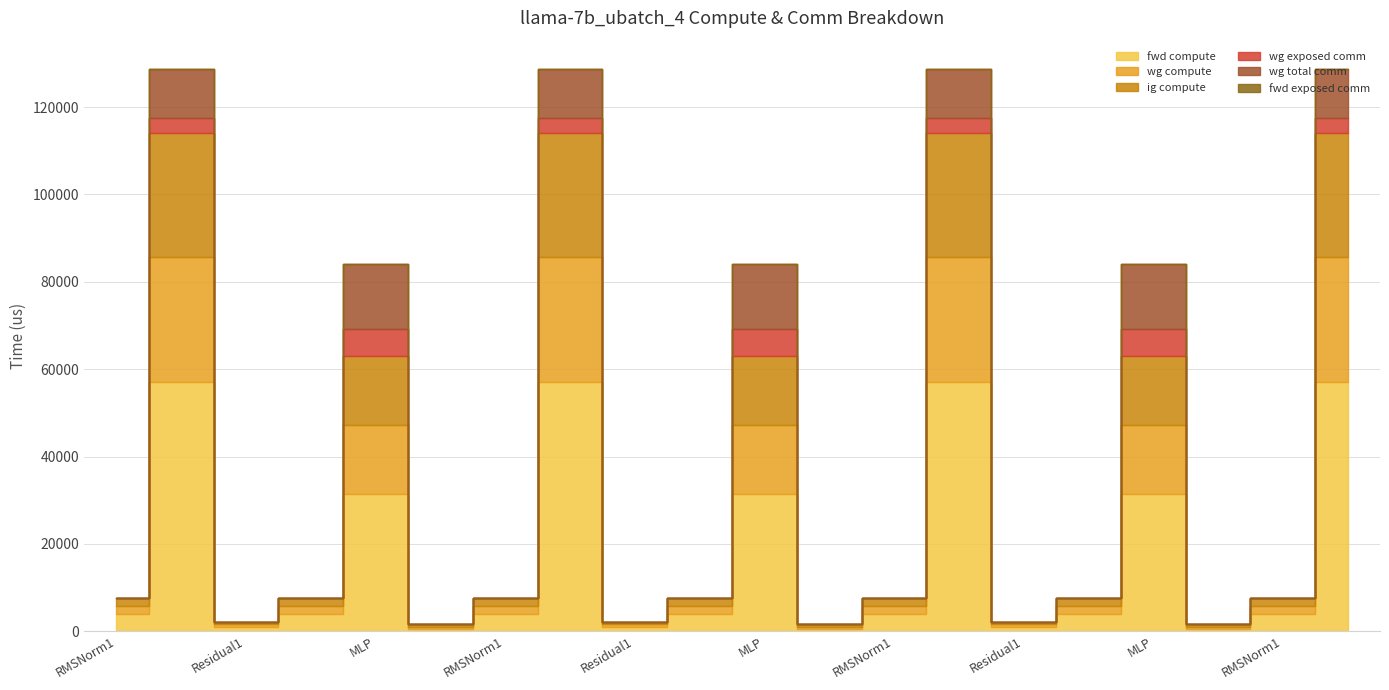

Reading right to left, extract all data points from this chart.

fwd compute: ATTN=57078.8	RMSNorm1=3850.9	Residual2=537.7	MLP=31511.2	RMSNorm2=3850.9	Residual1=1075.3	ATTN=57078.8	RMSNorm1=3850.9	Residual2=537.7	MLP=31511.2	RMSNorm2=3850.9	Residual1=1075.3	ATTN=57078.8	RMSNorm1=3850.9	Residual2=537.7	MLP=31511.2	RMSNorm2=3850.9	Residual1=1075.3	ATTN=57078.8	RMSNorm1=3850.9
wg compute: ATTN=28539.4	RMSNorm1=1925.4	Residual2=537.7	MLP=15755.6	RMSNorm2=1925.4	Residual1=537.7	ATTN=28539.4	RMSNorm1=1925.4	Residual2=537.7	MLP=15755.6	RMSNorm2=1925.4	Residual1=537.7	ATTN=28539.4	RMSNorm1=1925.4	Residual2=537.7	MLP=15755.6	RMSNorm2=1925.4	Residual1=537.7	ATTN=28539.4	RMSNorm1=1925.4
ig compute: ATTN=28539.4	RMSNorm1=1925.4	Residual2=537.7	MLP=15755.6	RMSNorm2=1925.4	Residual1=537.7	ATTN=28539.4	RMSNorm1=1925.4	Residual2=537.7	MLP=15755.6	RMSNorm2=1925.4	Residual1=537.7	ATTN=28539.4	RMSNorm1=1925.4	Residual2=537.7	MLP=15755.6	RMSNorm2=1925.4	Residual1=537.7	ATTN=28539.4	RMSNorm1=1925.4
wg exposed comm: ATTN=3440.1	RMSNorm1=0.0	Residual2=0.0	MLP=6245.7	RMSNorm2=0.0	Residual1=0.0	ATTN=3440.1	RMSNorm1=0.0	Residual2=0.0	MLP=6245.7	RMSNorm2=0.0	Residual1=0.0	ATTN=3440.0	RMSNorm1=0.0	Residual2=0.0	MLP=6245.7	RMSNorm2=0.0	Residual1=0.0	ATTN=3440.0	RMSNorm1=0.0
wg total comm: ATTN=11160.8	RMSNorm1=0.0	Residual2=0.0	MLP=14903.8	RMSNorm2=0.0	Residual1=0.0	ATTN=11160.8	RMSNorm1=0.0	Residual2=0.0	MLP=14903.8	RMSNorm2=0.0	Residual1=0.0	ATTN=11160.8	RMSNorm1=0.0	Residual2=0.0	MLP=14903.8	RMSNorm2=0.0	Residual1=0.0	ATTN=11160.8	RMSNorm1=0.0
fwd exposed comm: ATTN=0.0	RMSNorm1=0.0	Residual2=0.0	MLP=0.0	RMSNorm2=0.0	Residual1=0.0	ATTN=0.0	RMSNorm1=0.0	Residual2=0.0	MLP=0.0	RMSNorm2=0.0	Residual1=0.0	ATTN=0.0	RMSNorm1=0.0	Residual2=0.0	MLP=0.0	RMSNorm2=0.0	Residual1=0.0	ATTN=0.0	RMSNorm1=0.0